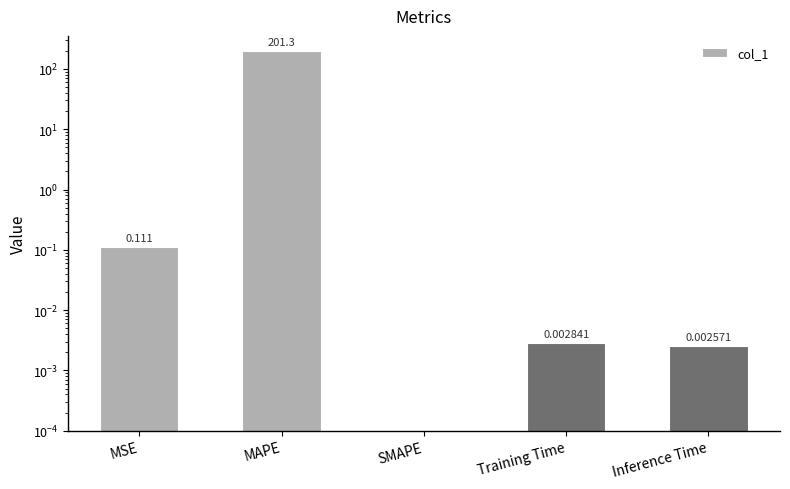

Which category has the highest value across all series?

MAPE